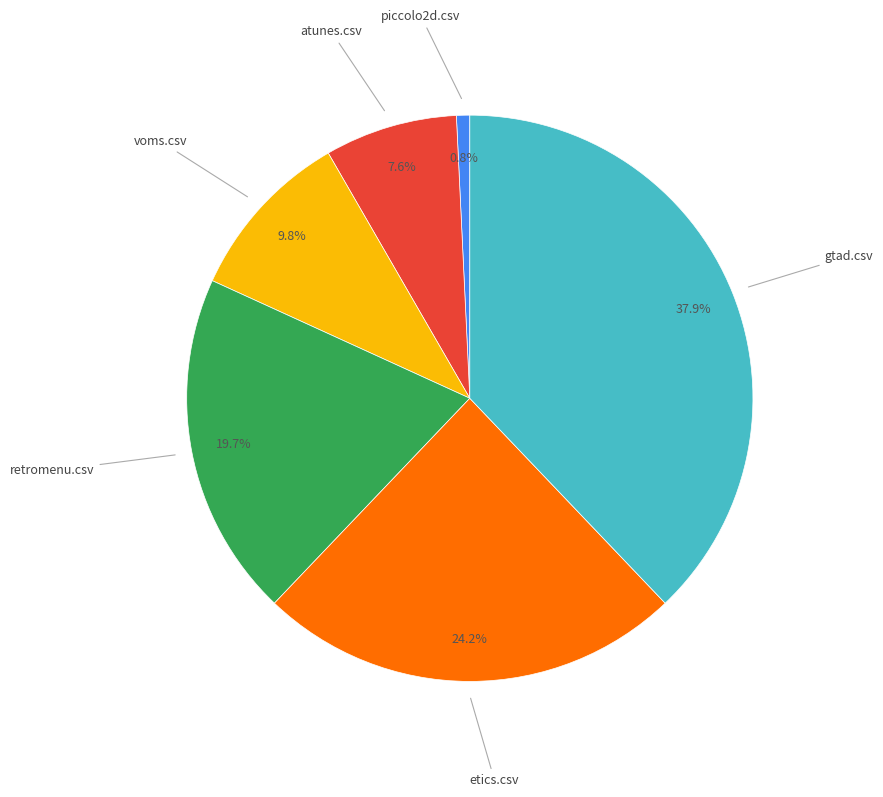

Is there a majority slice in this chart?

No